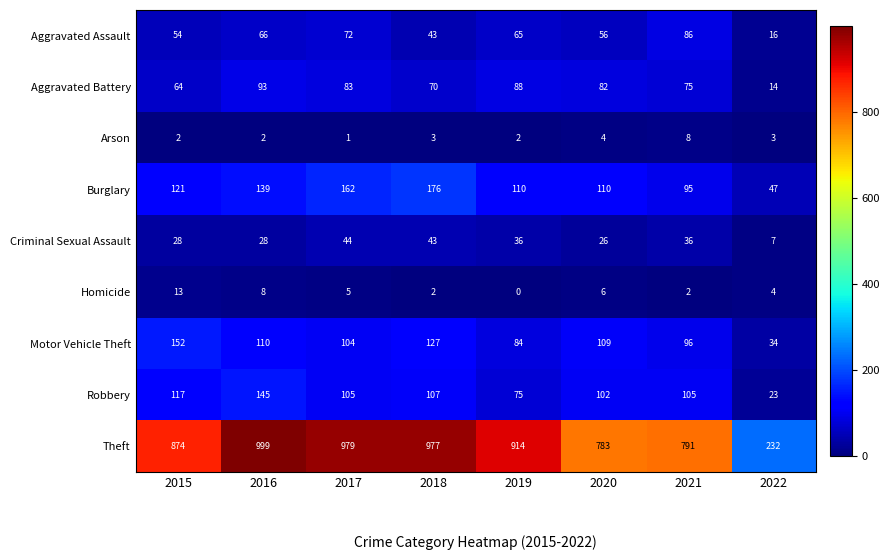

What is the total value across all series at 2020?

1278